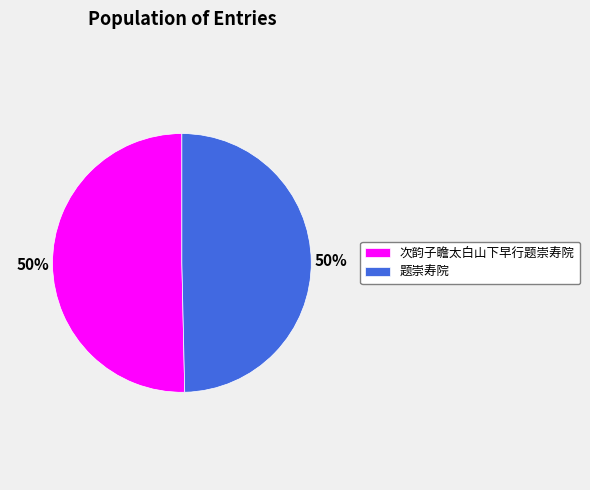

To the nearest percent, what portion does 题崇寿院 represent?

50%